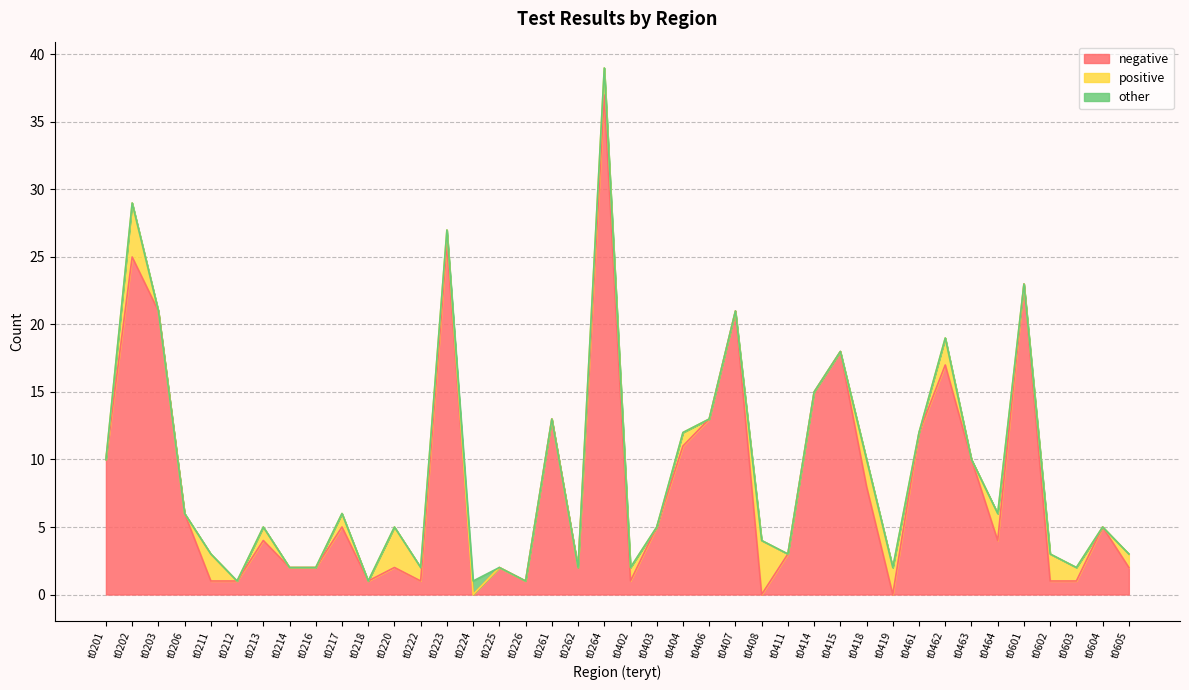

At t0418, list the series in order from smallest to largest.

other, positive, negative